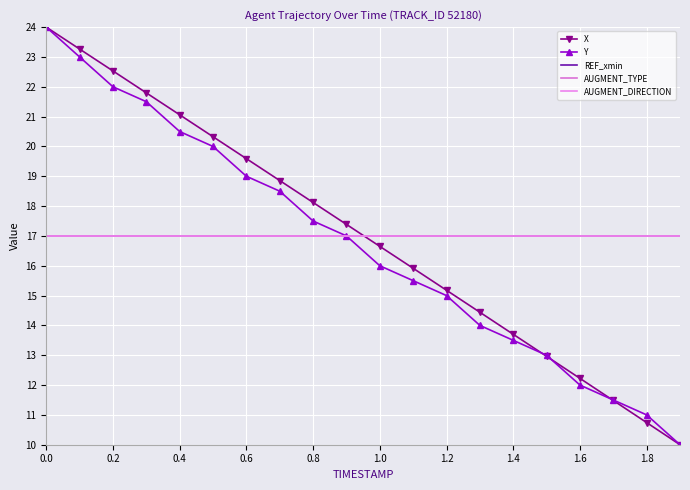

How many intersections are there between X and Y?

3